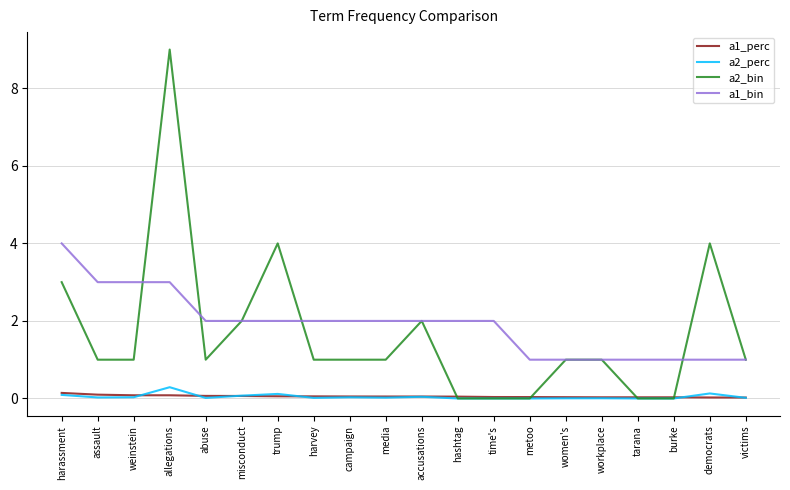

What is the approximate value of a1_perc at harassment?

0.1